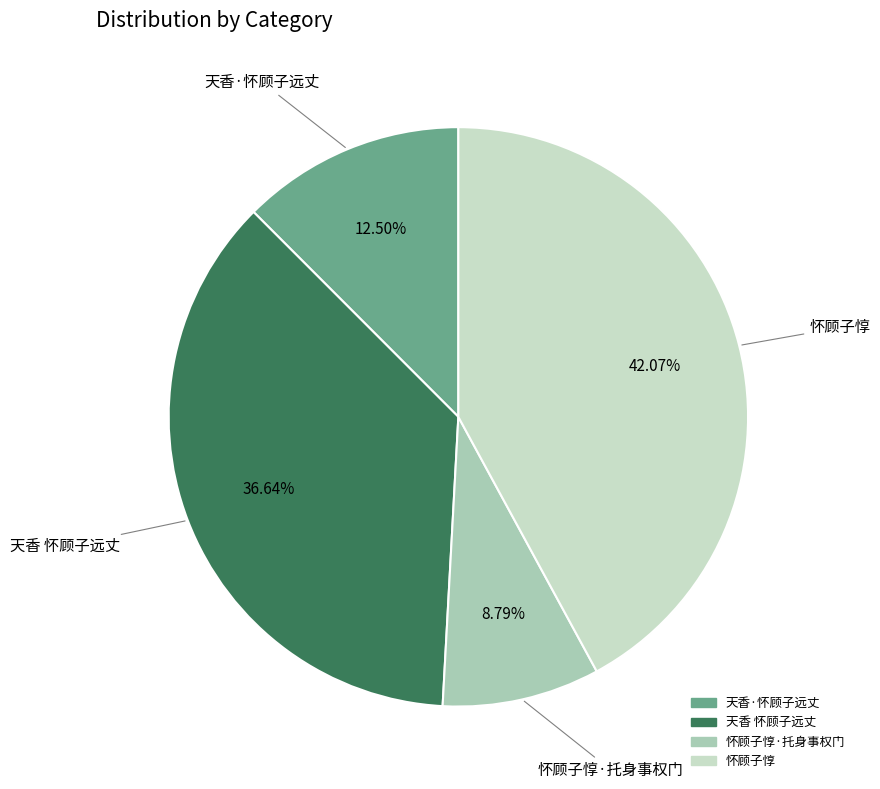

Is there a majority slice in this chart?

No